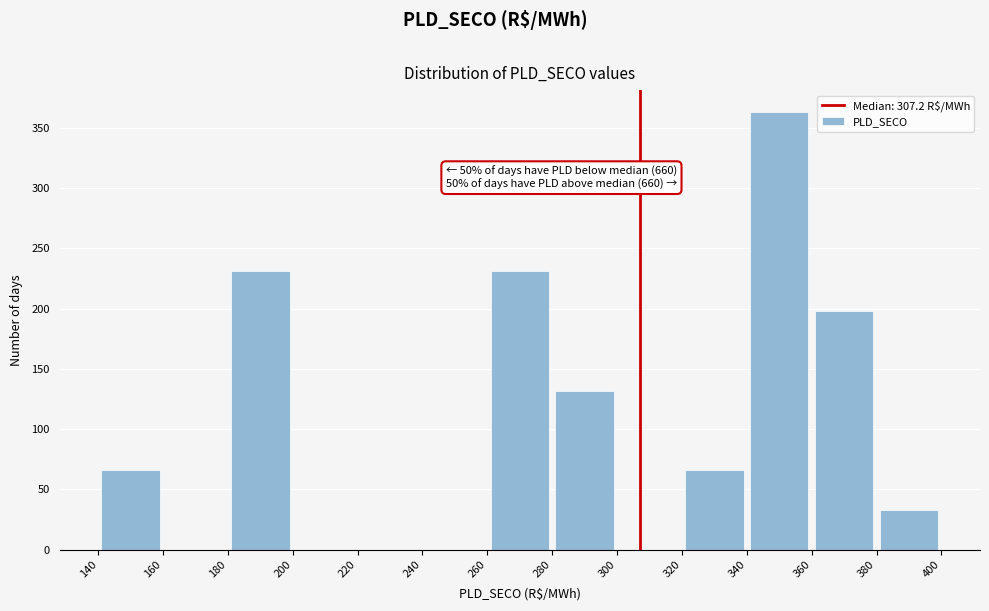

Over which range of the x-axis is the bar tallest?

340 to 360